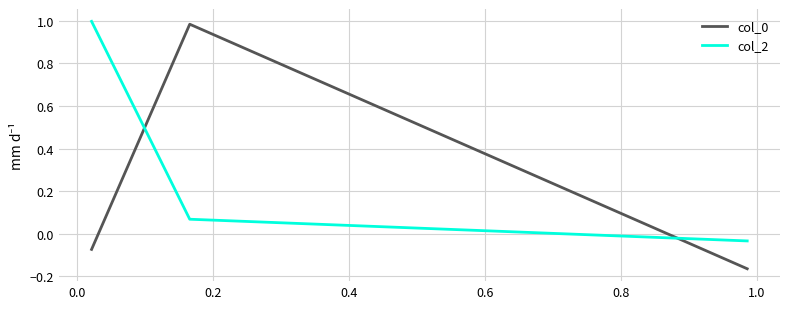

What is the average value of the col_2 series?

0.3